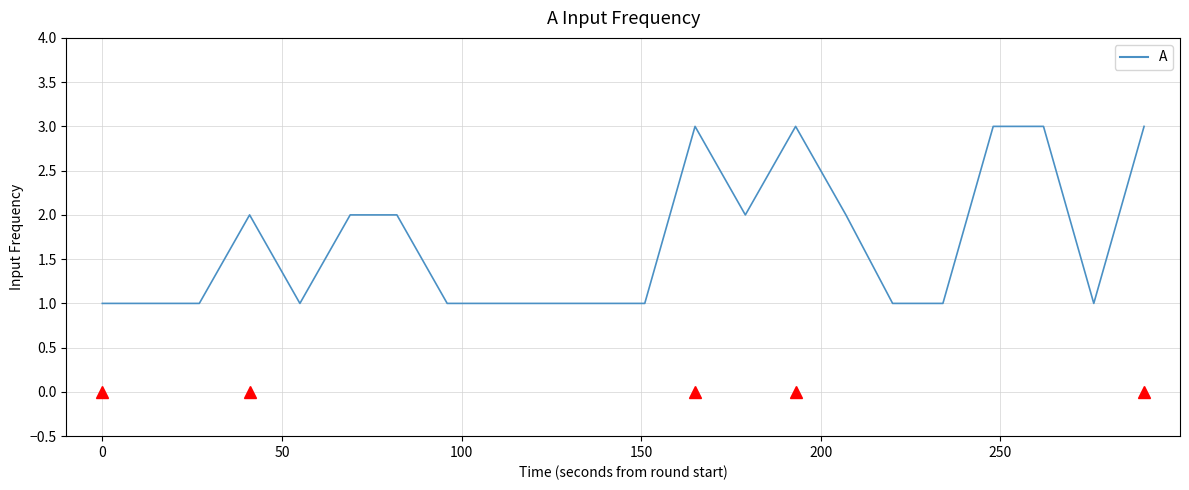

What is the maximum value shown in the chart?

3